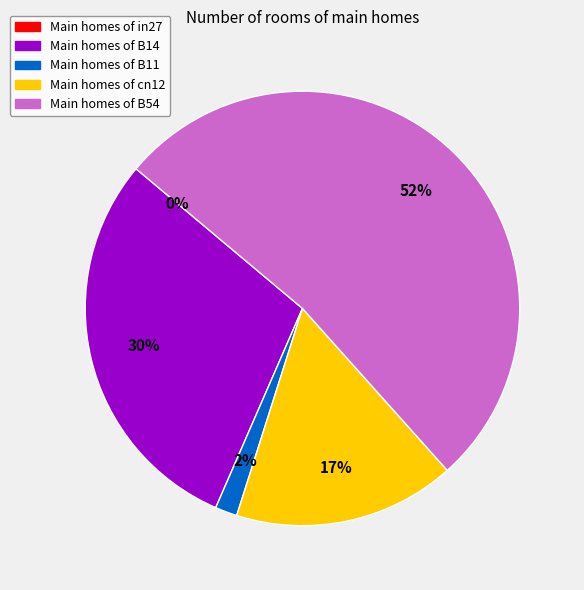

What portion of the pie excludes B54?

47.7%